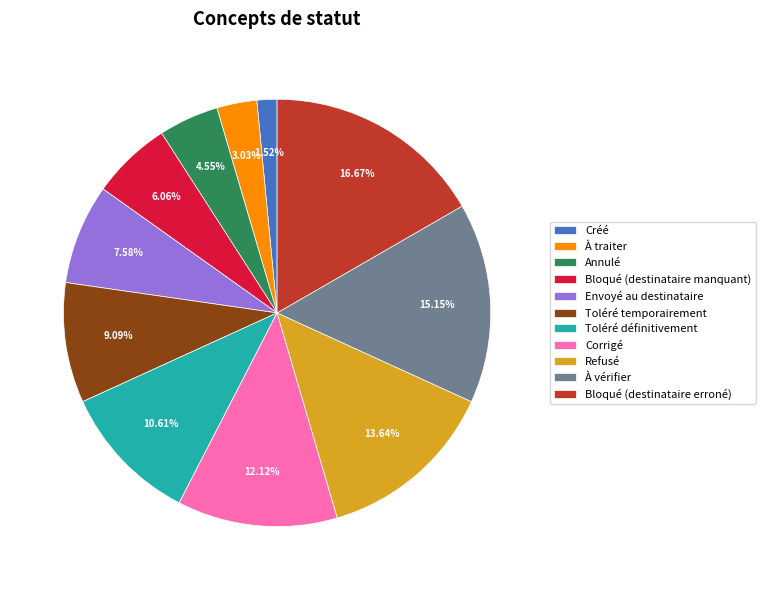

Rank the categories by value from lowest to highest.

Créé, À traiter, Annulé, Bloqué (destinataire manquant), Envoyé au destinataire, Toléré temporairement, Toléré définitivement, Corrigé, Refusé, À vérifier, Bloqué (destinataire erroné)